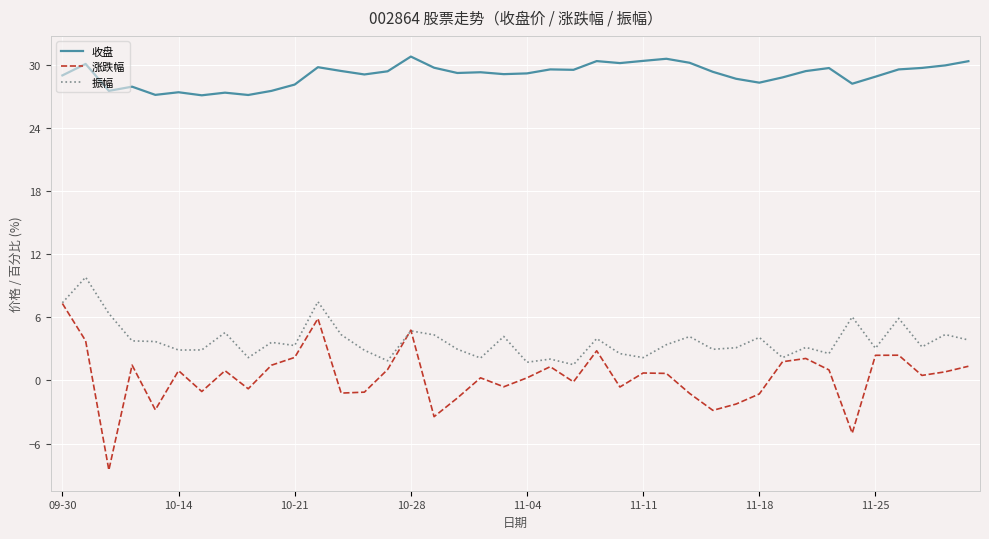

What is the lowest value of the 振幅 series?

1.5